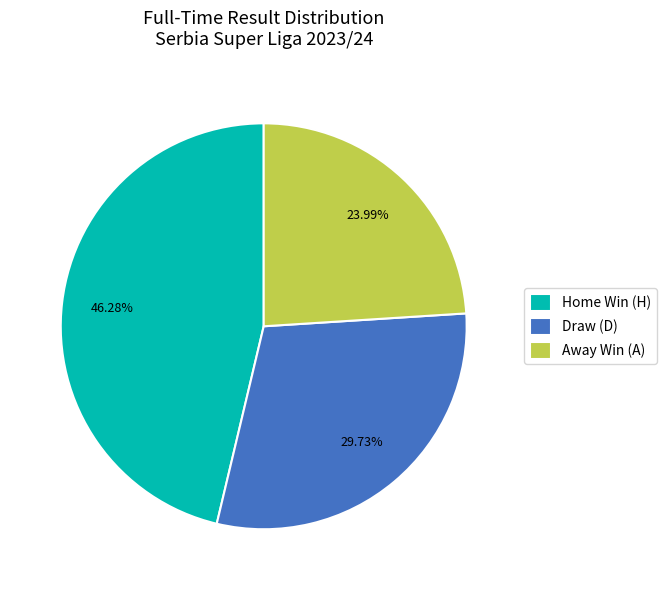

Is the sum of Home Win (H) and Away Win (A) greater than half?

Yes